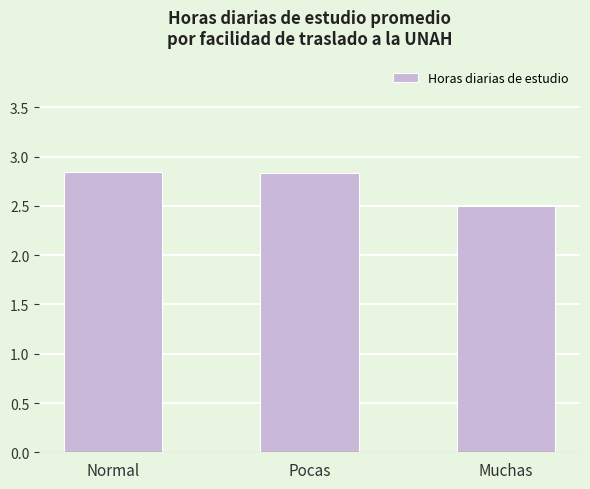

What is the label of the 2nd bar from the left?

Pocas